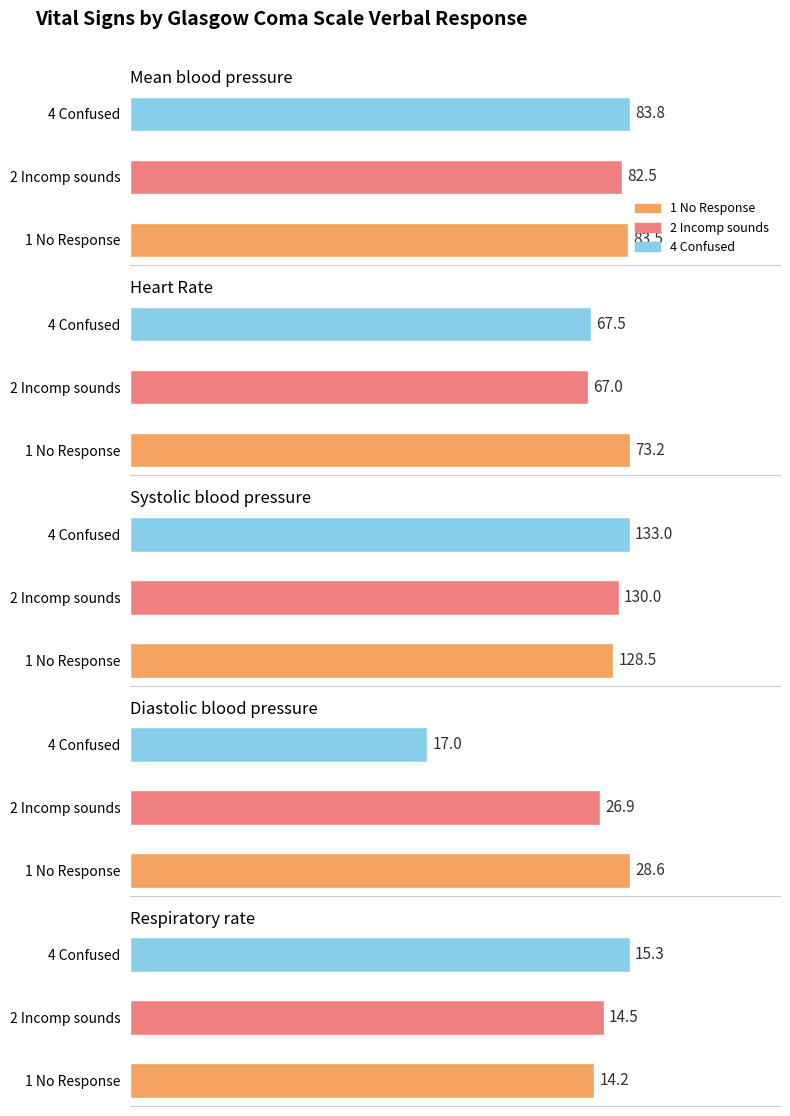

How many bars are there in each group?

5